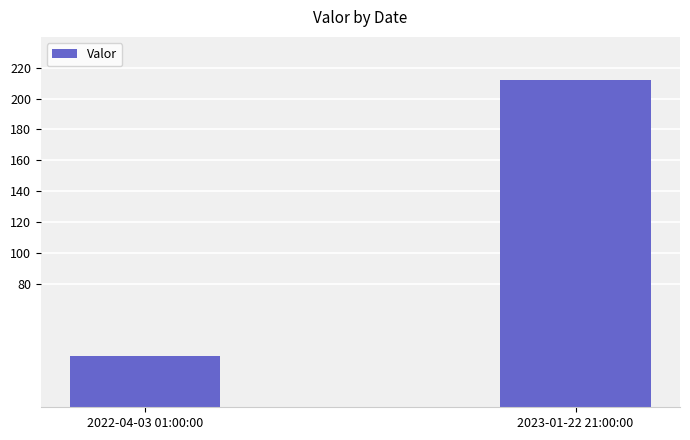

How many bars are there in total?

2